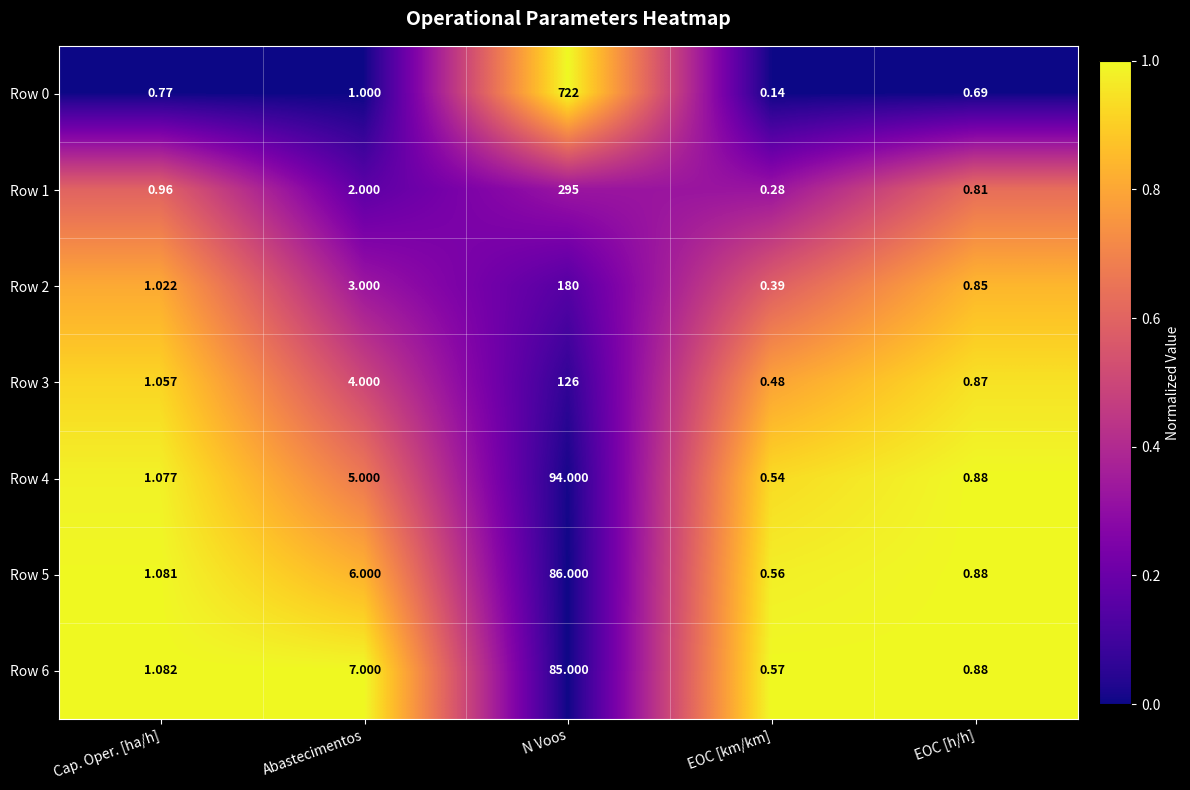

Rank the series by their maximum value, from lowest to highest.

Row 6, Row 5, Row 4, Row 3, Row 2, Row 1, Row 0